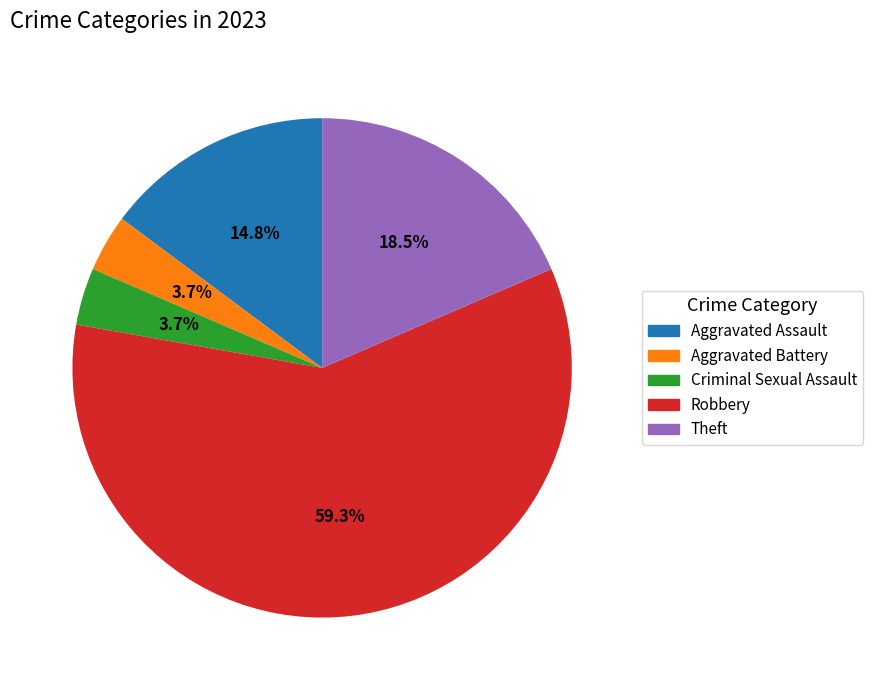

Approximately how many times larger is the value at Robbery compared to Theft?

3.2